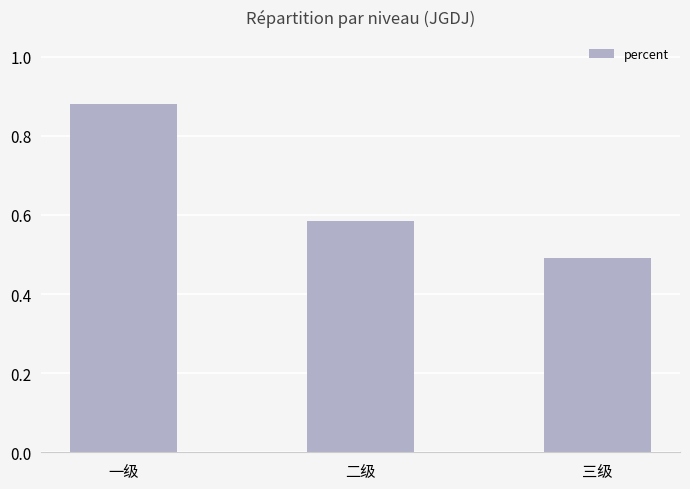

What is the label of the 1st bar from the left?

一级